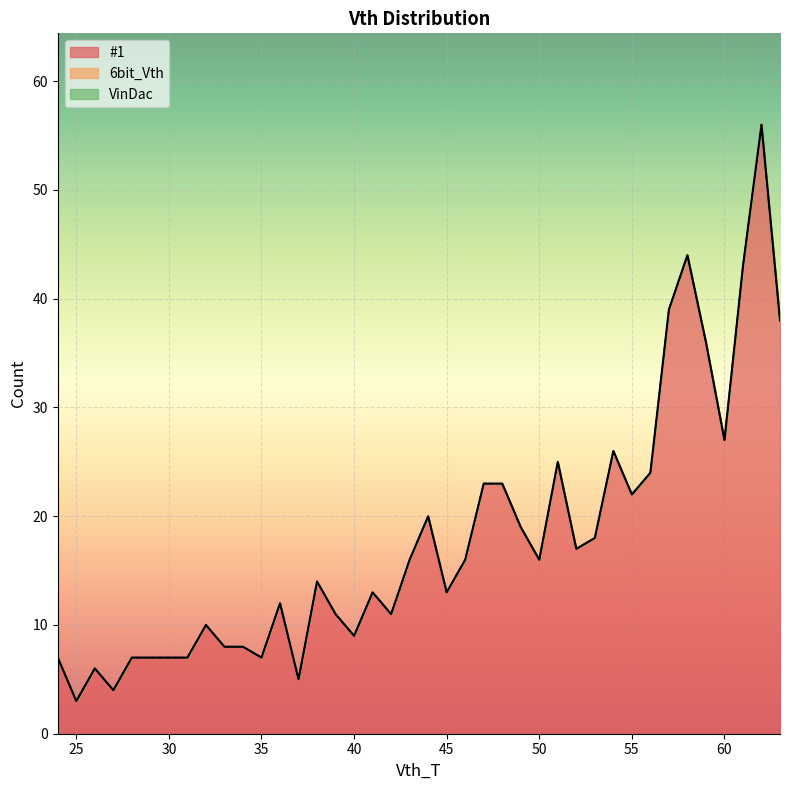

How many interior local valleys does the #1 series have?

11